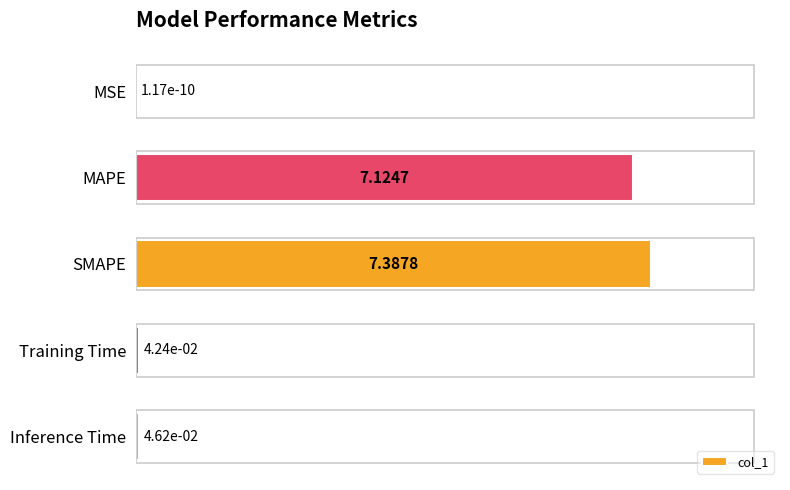

Where is the data nearest to the value 3?

Inference Time